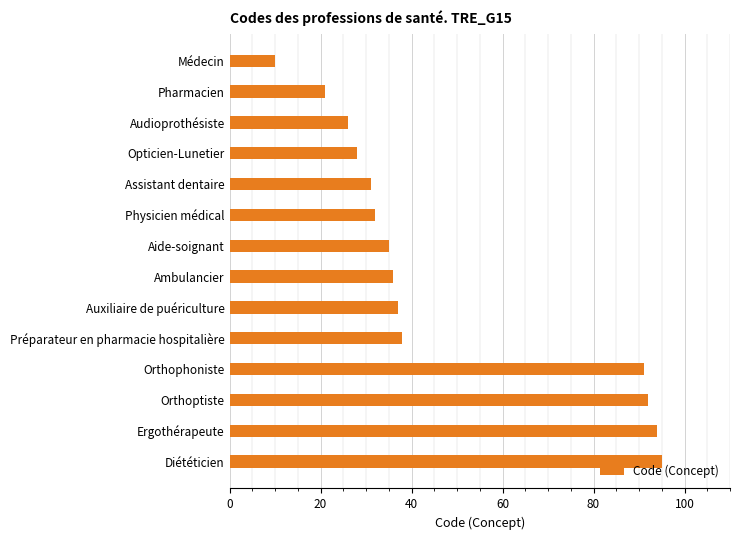

Which label corresponds to the largest value in the chart?

Diététicien